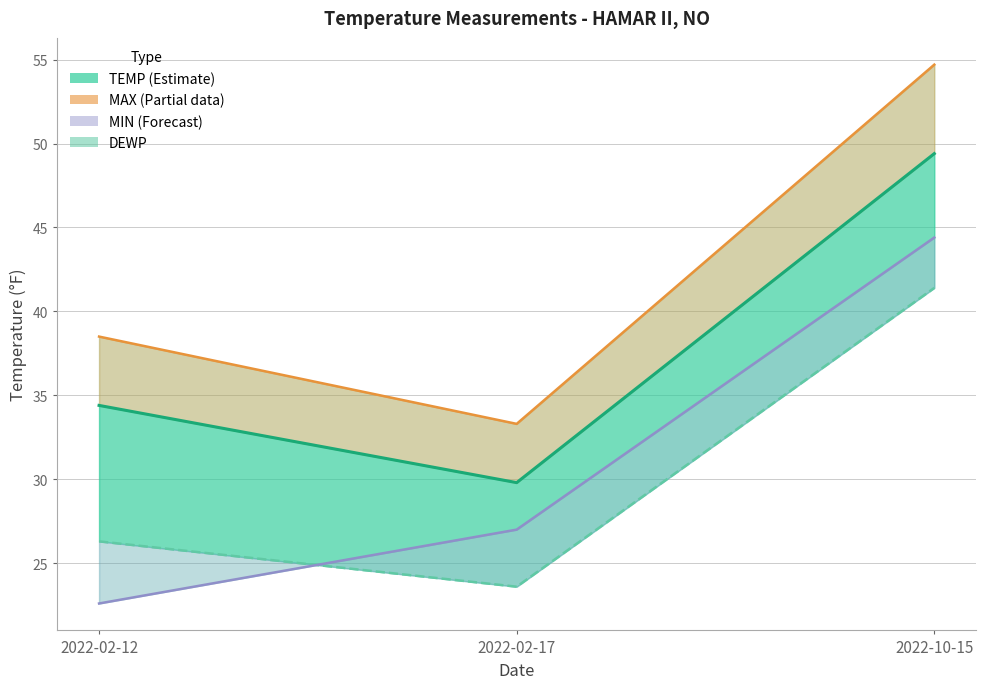

What is the maximum value shown in the chart?

54.7